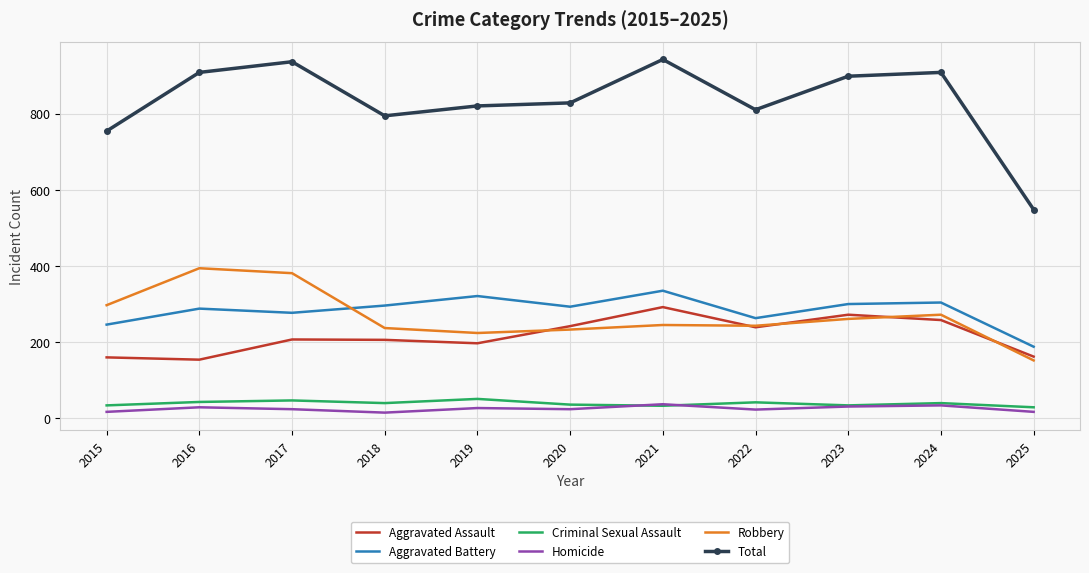

Which series has the widest spread of values?

Total